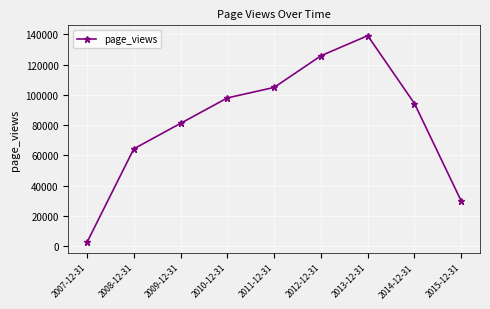

What value does the data have at 2011-12-31, to the nearest 100?

104900